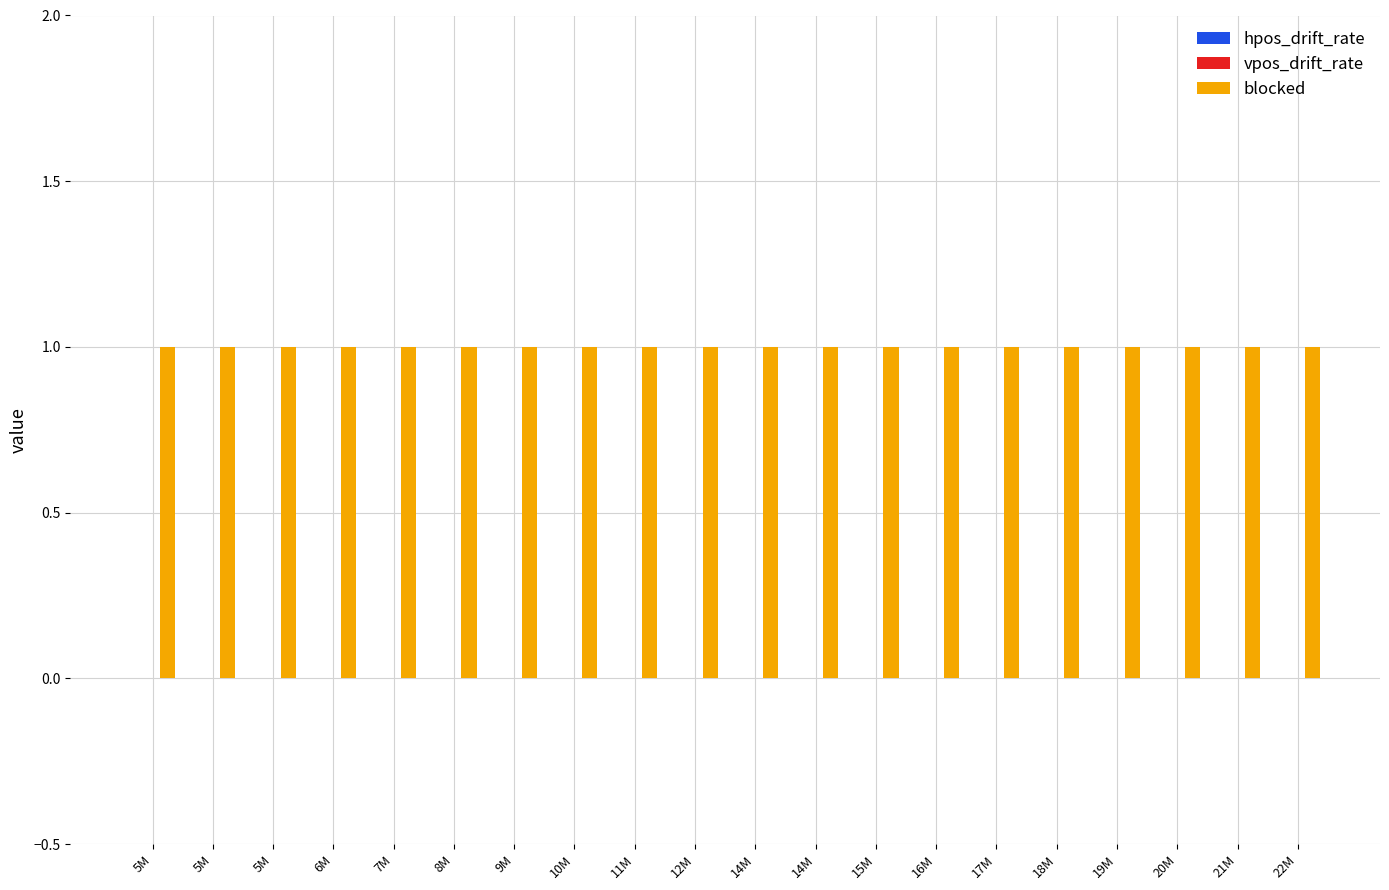

Reading left to right, what are all the values shown in this chart?

hpos_drift_rate: 5M=0	5M=0	5M=0	6M=0	7M=0	8M=0	9M=0	10M=0	11M=0	12M=0	14M=0	14M=0	15M=0	16M=0	17M=0	18M=0	19M=0	20M=0	21M=0	22M=0
vpos_drift_rate: 5M=0	5M=0	5M=0	6M=0	7M=0	8M=0	9M=0	10M=0	11M=0	12M=0	14M=0	14M=0	15M=0	16M=0	17M=0	18M=0	19M=0	20M=0	21M=0	22M=0
blocked: 5M=1	5M=1	5M=1	6M=1	7M=1	8M=1	9M=1	10M=1	11M=1	12M=1	14M=1	14M=1	15M=1	16M=1	17M=1	18M=1	19M=1	20M=1	21M=1	22M=1